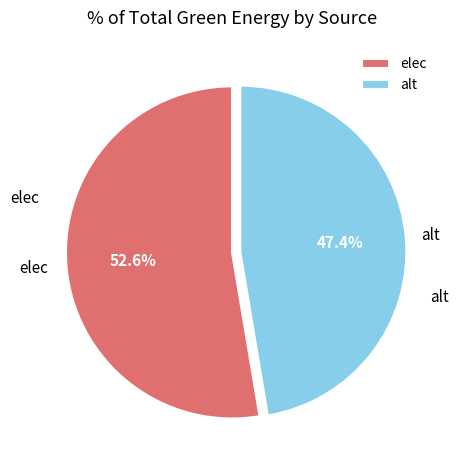

To the nearest percent, what is the average slice percentage?

50%